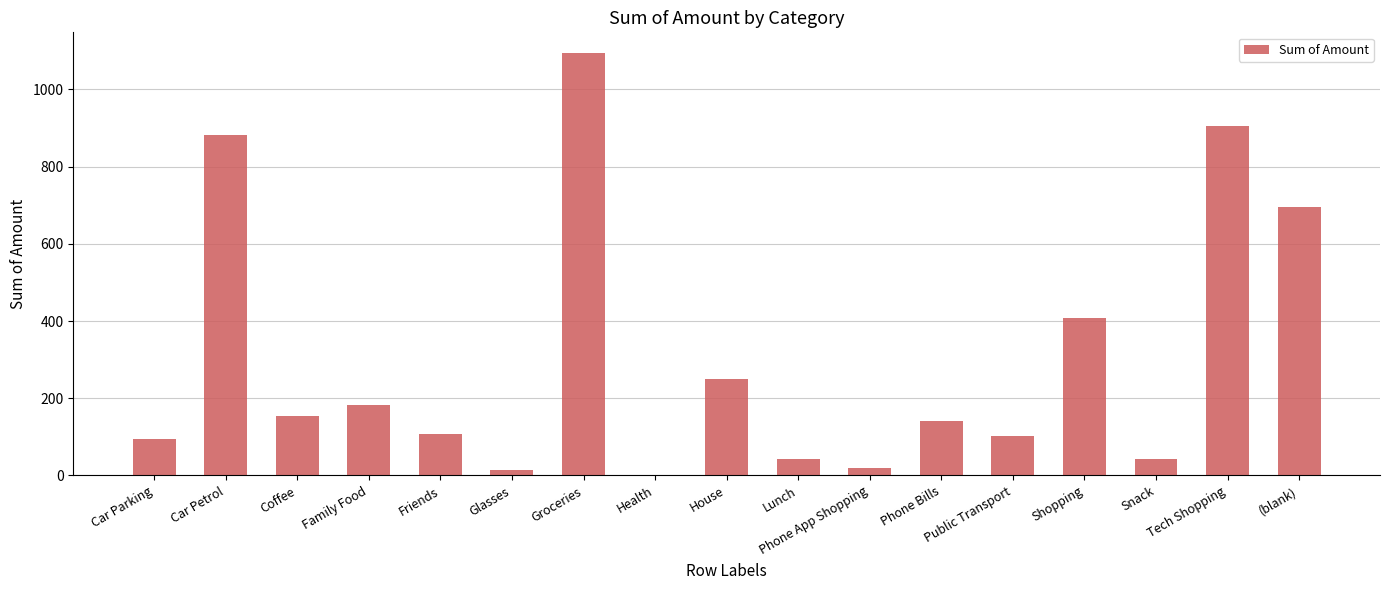

Where does the data first go above 141?

Car Petrol